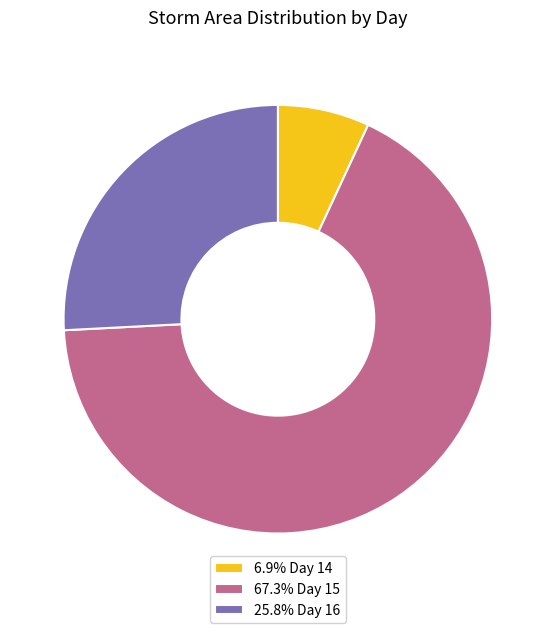

Is the sum of 25.8% Day 16 and 67.3% Day 15 greater than half?

Yes